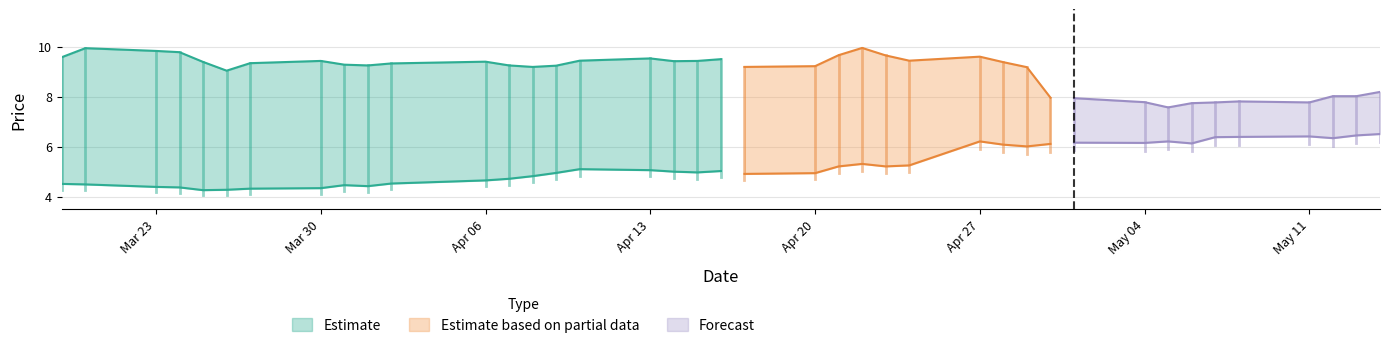

Is the value of close2 at 2015-03-24 greater than the value of close1 at 2015-05-07?

Yes